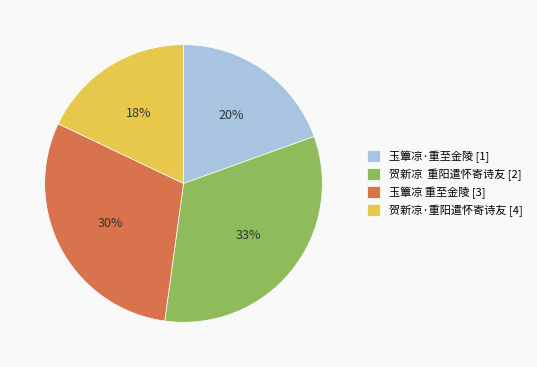

Combined, do 玉簟凉 重至金陵 [3] and 玉簟凉·重至金陵 [1] account for over 50%?

No